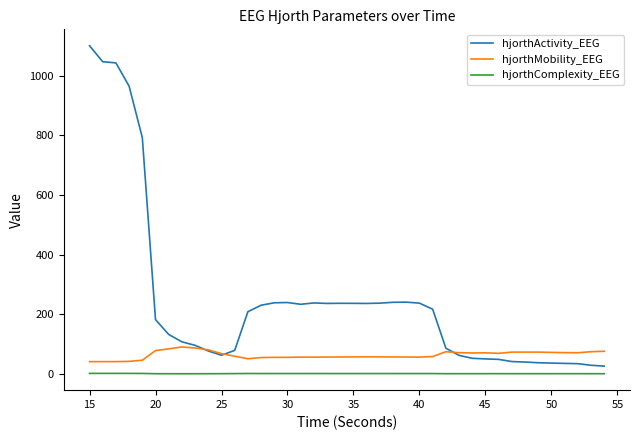

What is the maximum value shown in the chart?

1100.4